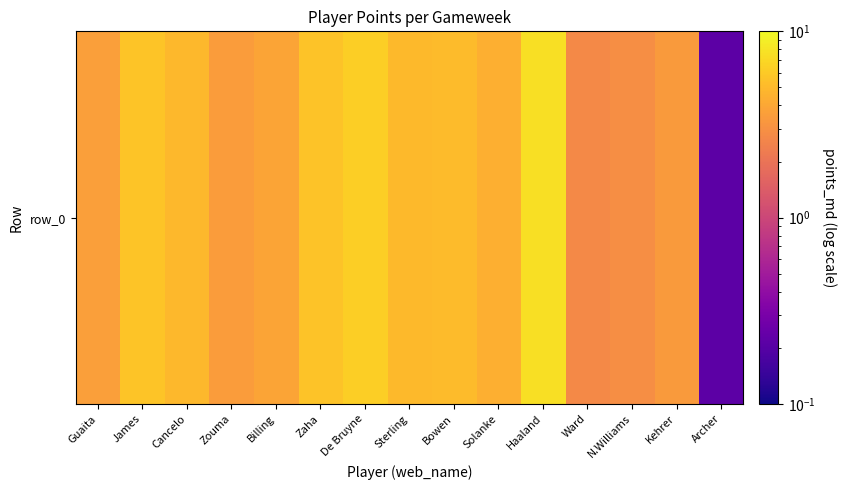

The chart shows a value of 2.9 at N.Williams. True or false?

True